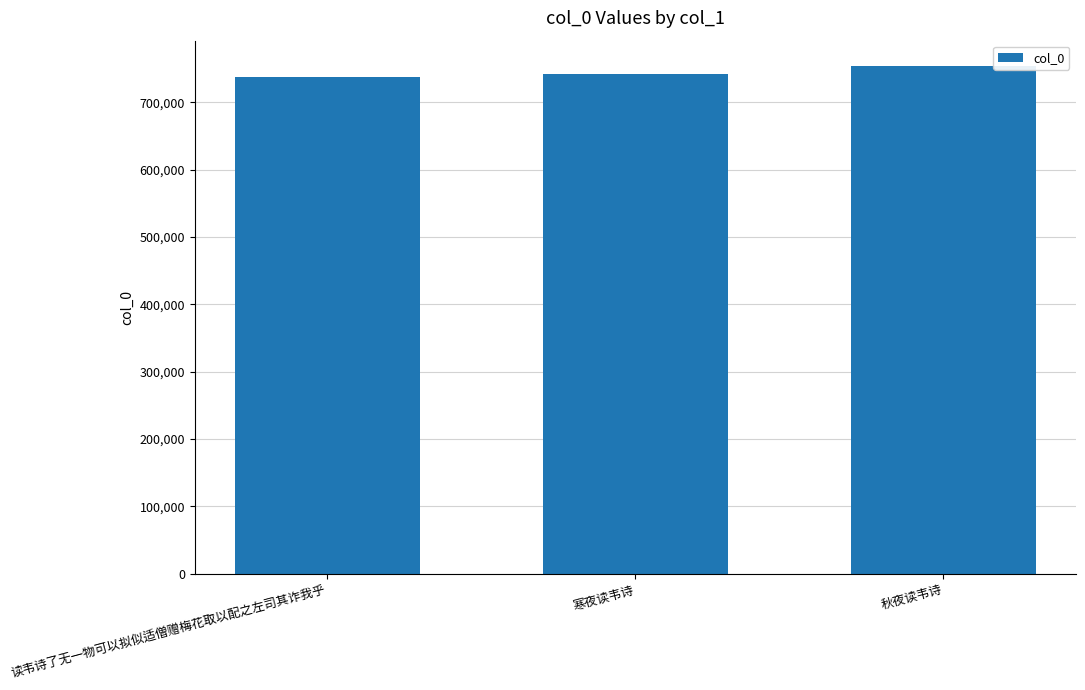

Approximately how many times larger is the value at 秋夜读韦诗 compared to 寒夜读韦诗?

1.0